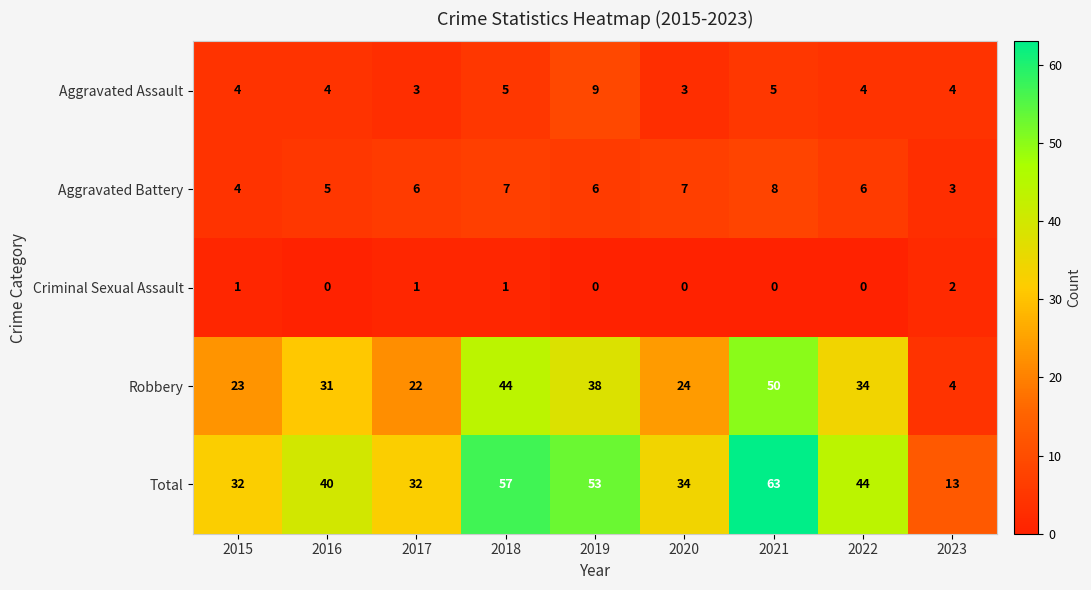

At 2019, list the series in order from smallest to largest.

Criminal Sexual Assault, Aggravated Battery, Aggravated Assault, Robbery, Total